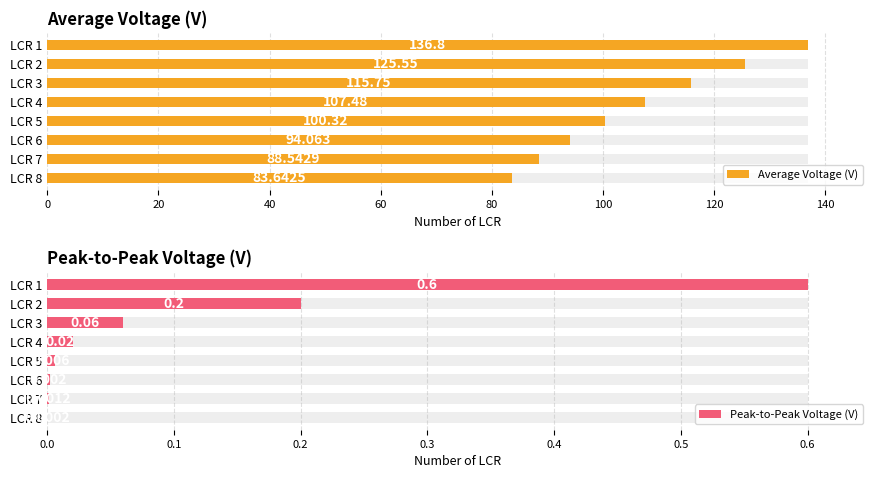

How many data points in Average Voltage (V) are less than 107?

4